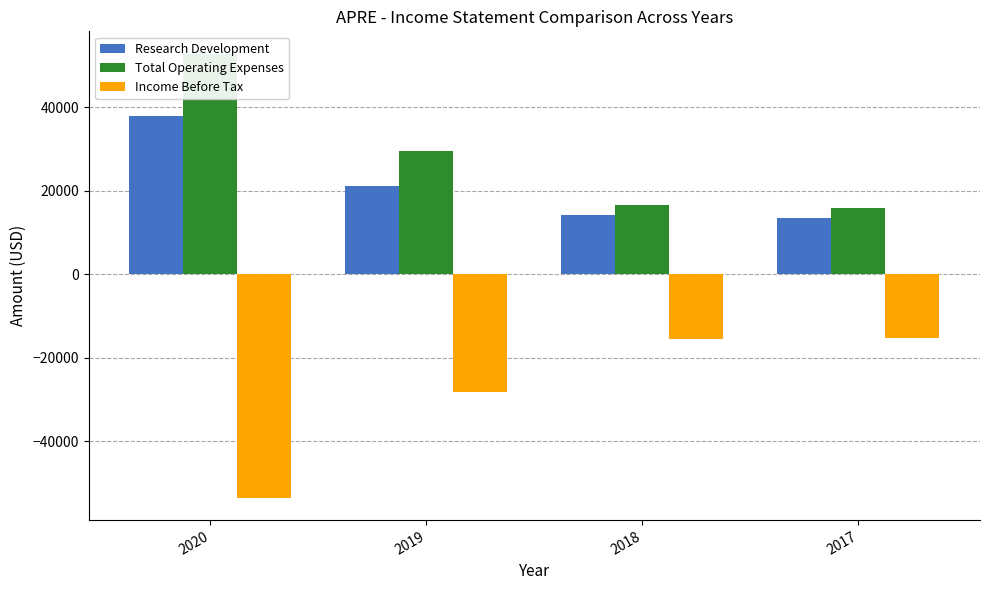

How many series are shown in this chart?

3